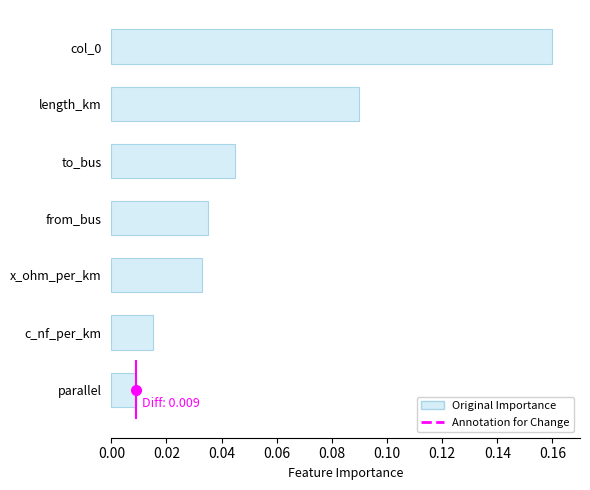

How many bars are there in total?

7